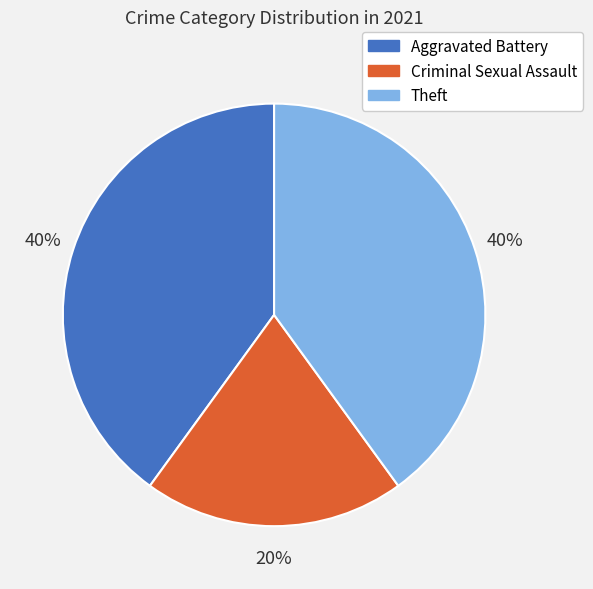

To the nearest percent, what is the average slice percentage?

33%